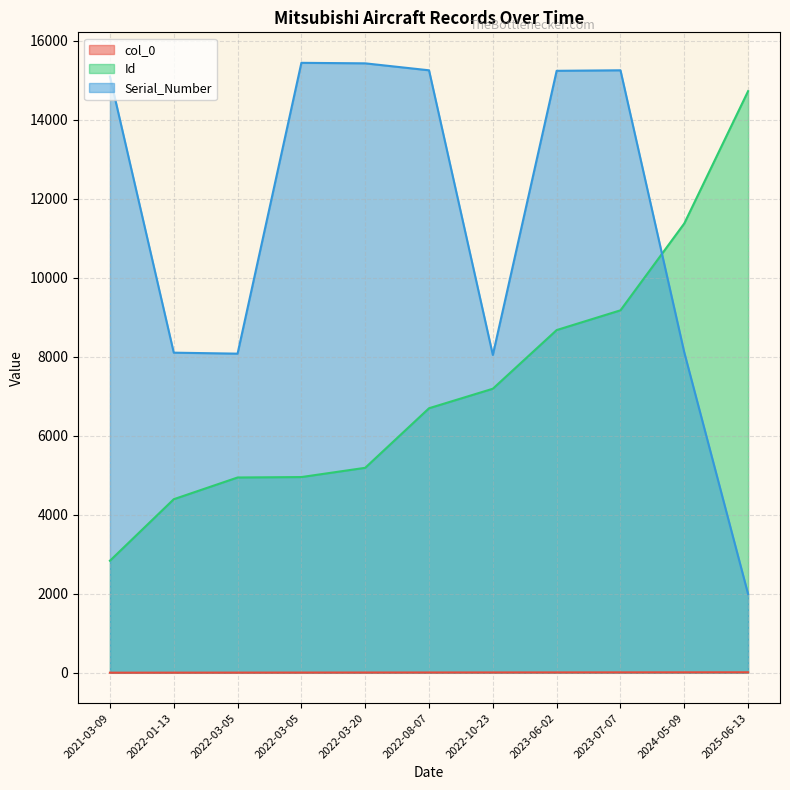

Between 2022-03-05 and 2022-10-23, which series saw the biggest shift?

Serial_Number